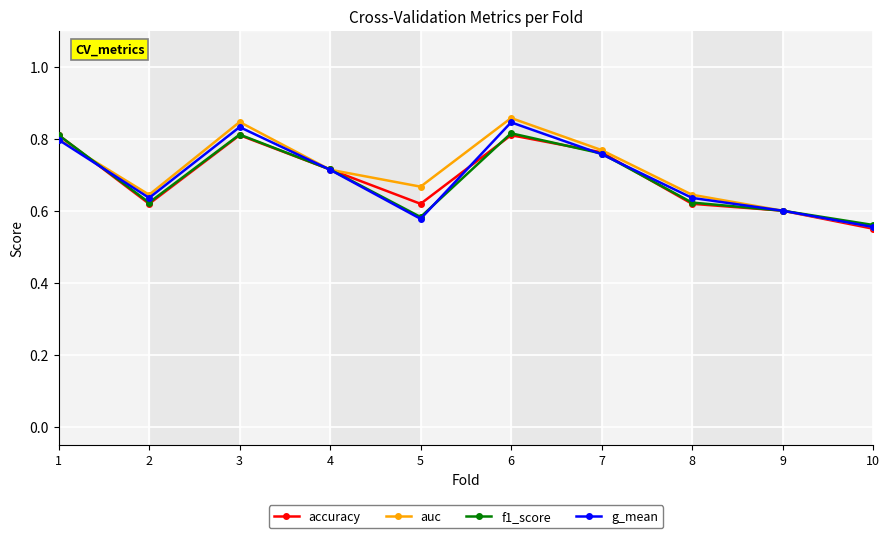

How many lines are shown in the chart?

4